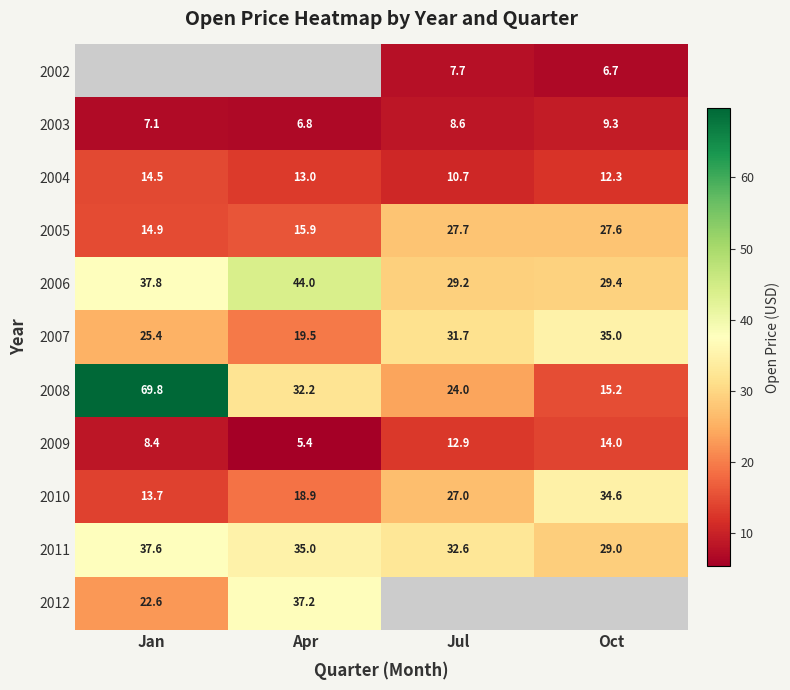

At which label is 2006 closest to 36?

Jan